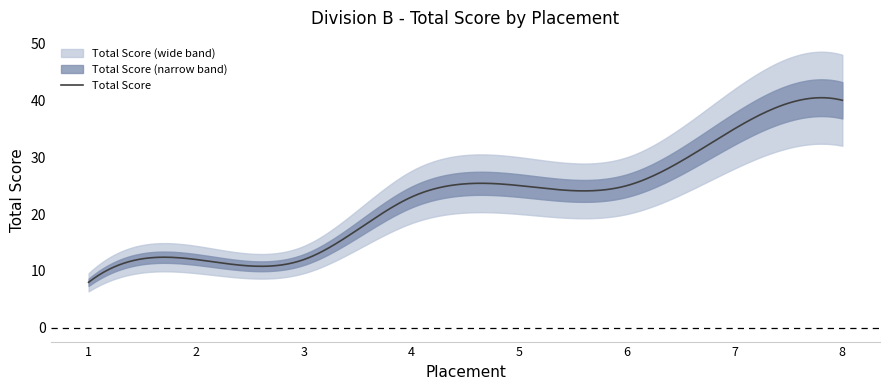

List the labels in order of value, largest first.

8, 7, 5, 6, 4, 2, 3, 1